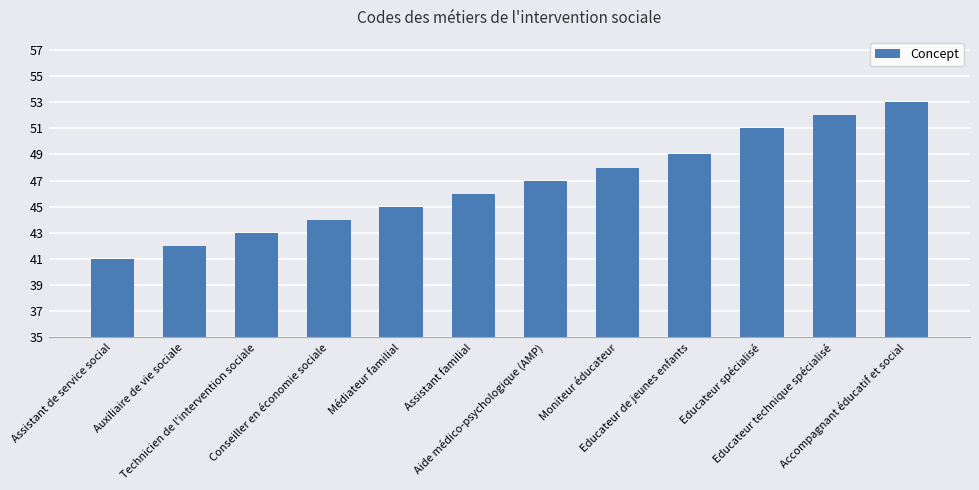

Does the chart contain any negative values?

No